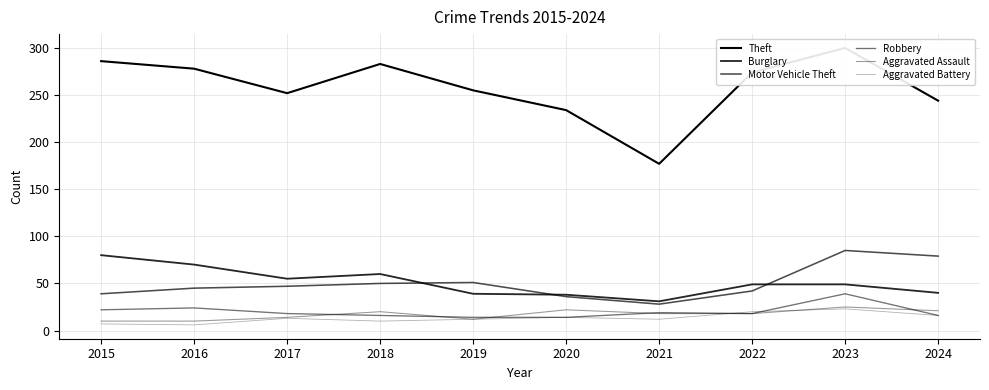

Reading left to right, transcribe all the data shown in this chart.

Theft: 286	278	252	283	255	234	177	274	300	244
Burglary: 80	70	55	60	39	38	31	49	49	40
Motor Vehicle Theft: 39	45	47	50	51	36	28	42	85	79
Robbery: 22	24	18	16	14	14	19	18	39	16
Aggravated Assault: 10	10	14	20	12	22	18	18	25	21
Aggravated Battery: 7	6	13	10	12	14	12	20	23	16